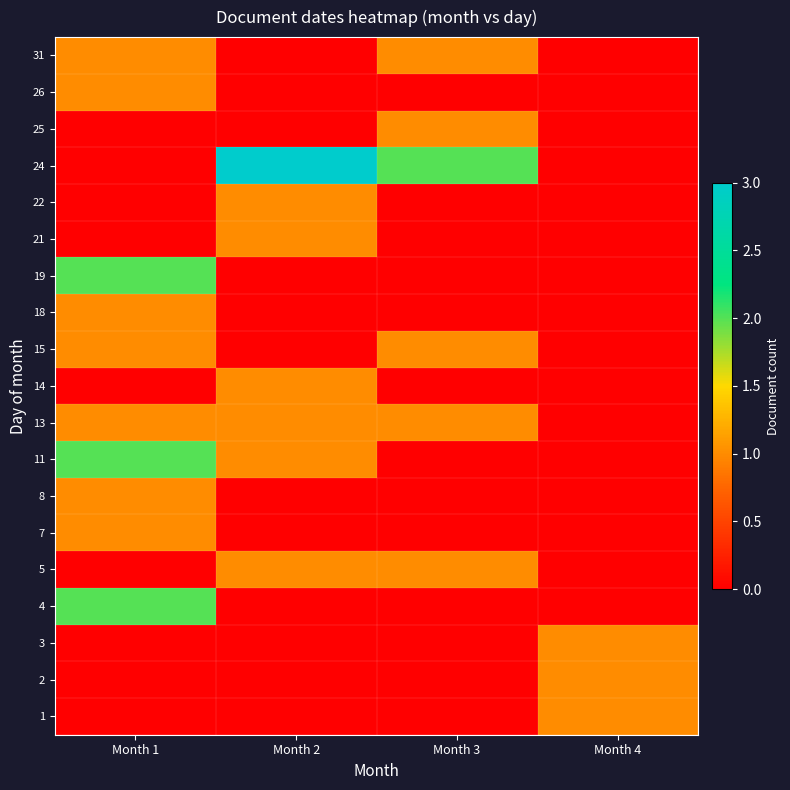

Rank the series by their maximum value, from lowest to highest.

1, 2, 3, 5, 7, 8, 13, 14, 15, 18, 21, 22, 25, 26, 31, 4, 11, 19, 24